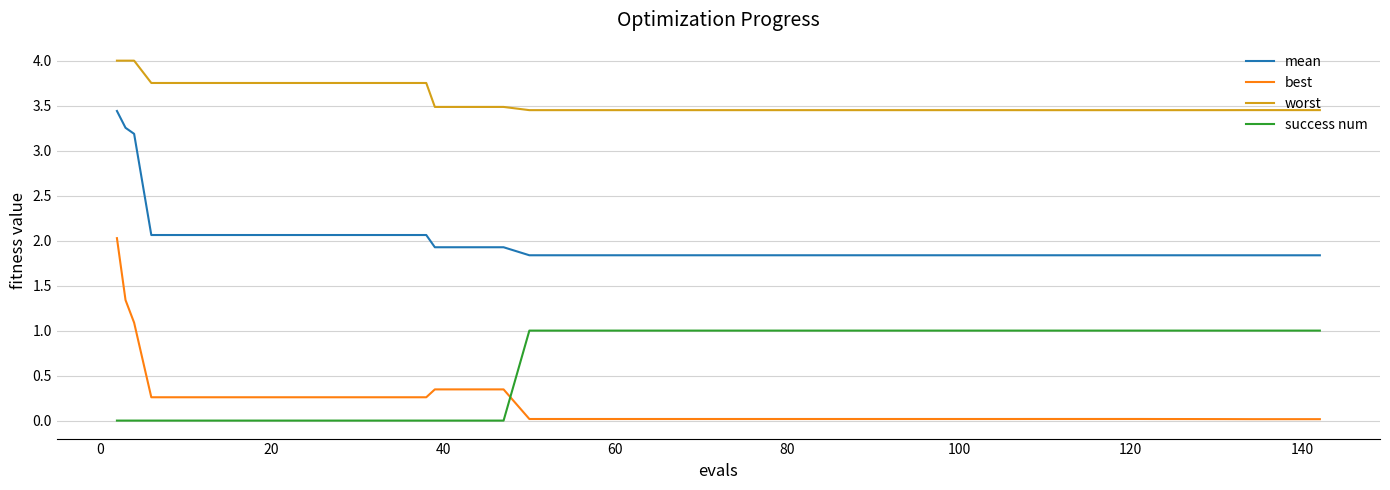

Which series has the widest spread of values?

best